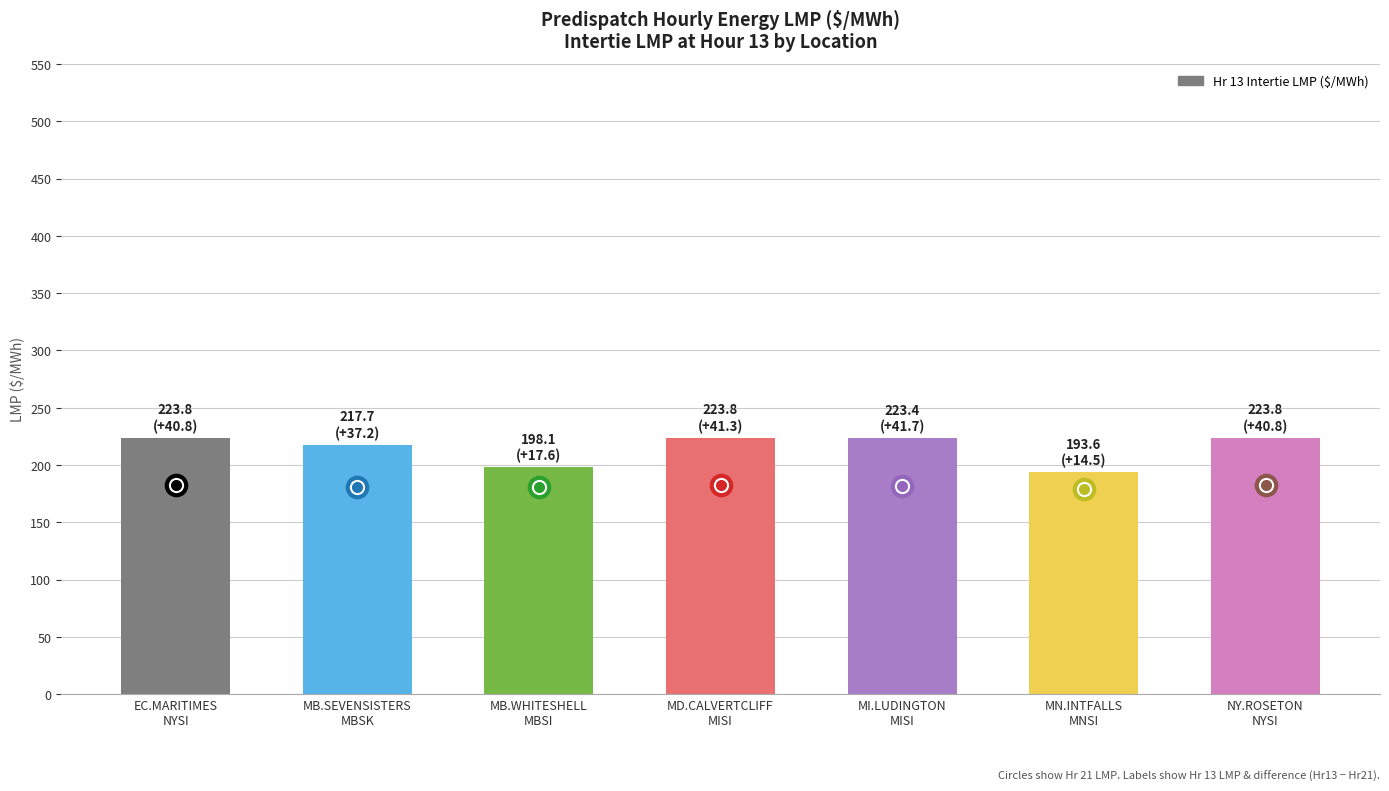

Are the bars horizontal?

No